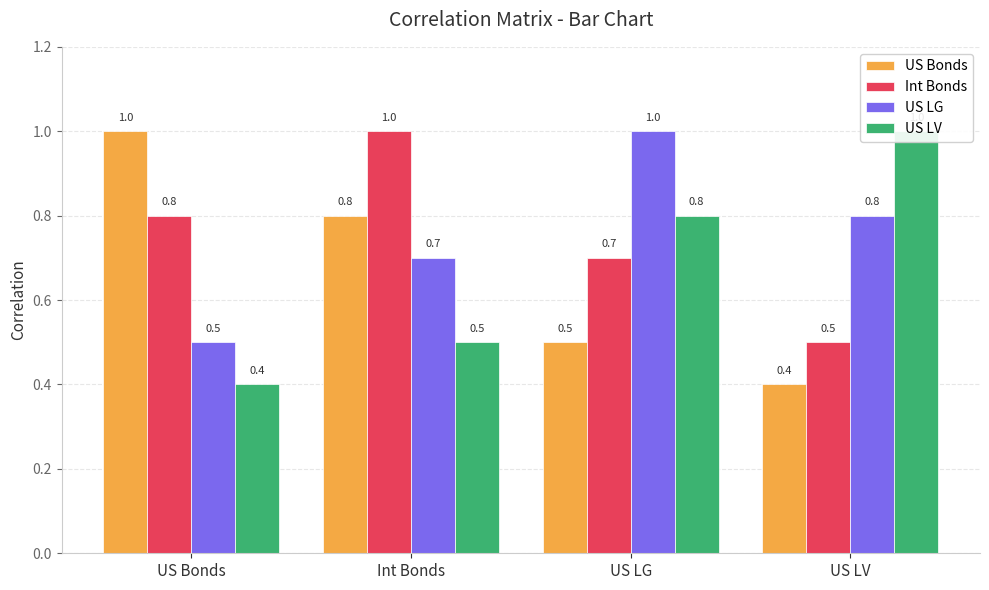

How many groups of bars are there?

4